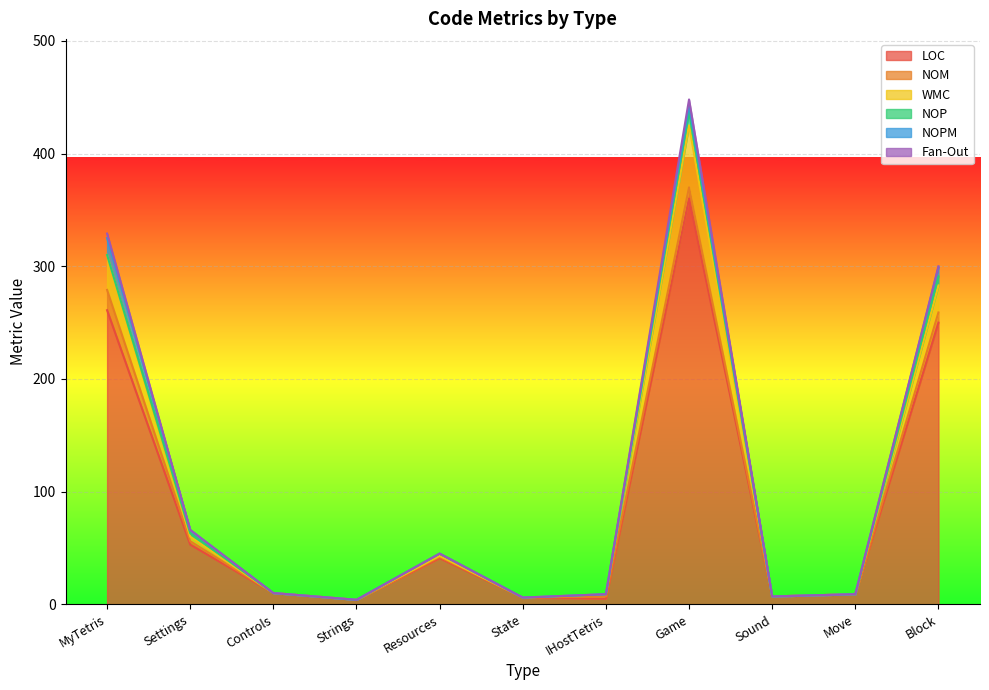

How many categories are shown in the chart?

11